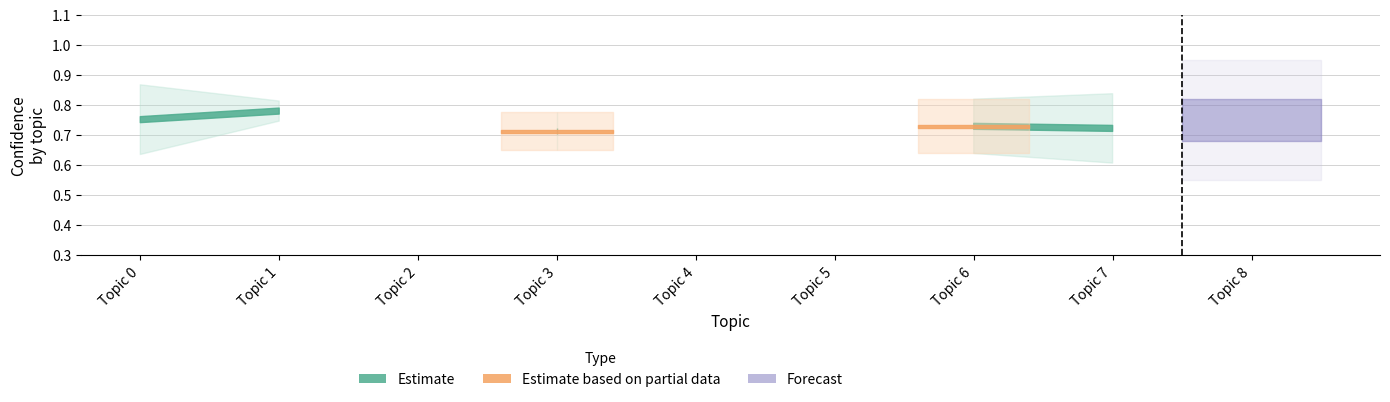

True or false: upper_confidence has more than 1 points higher than both neighbors.

True